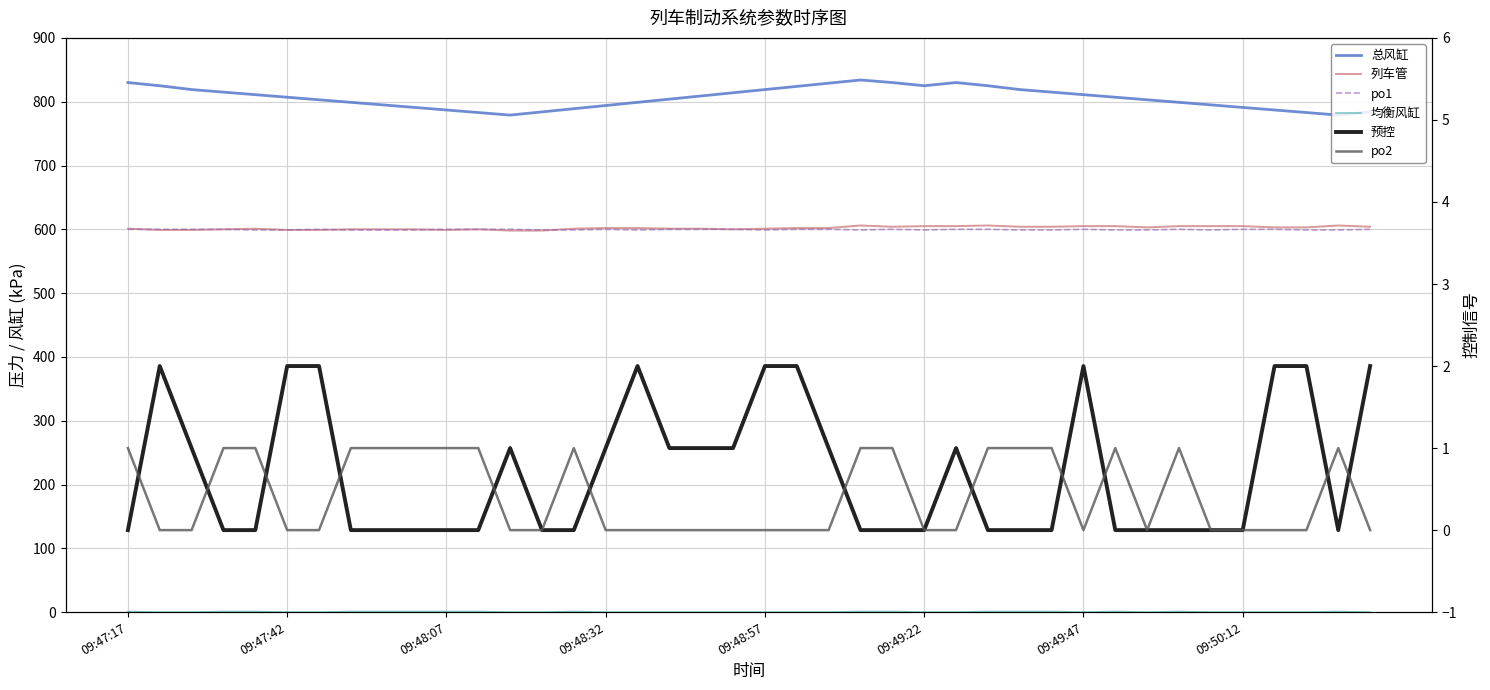

True or false: 列车管 has more than 0 points higher than both neighbors.

True